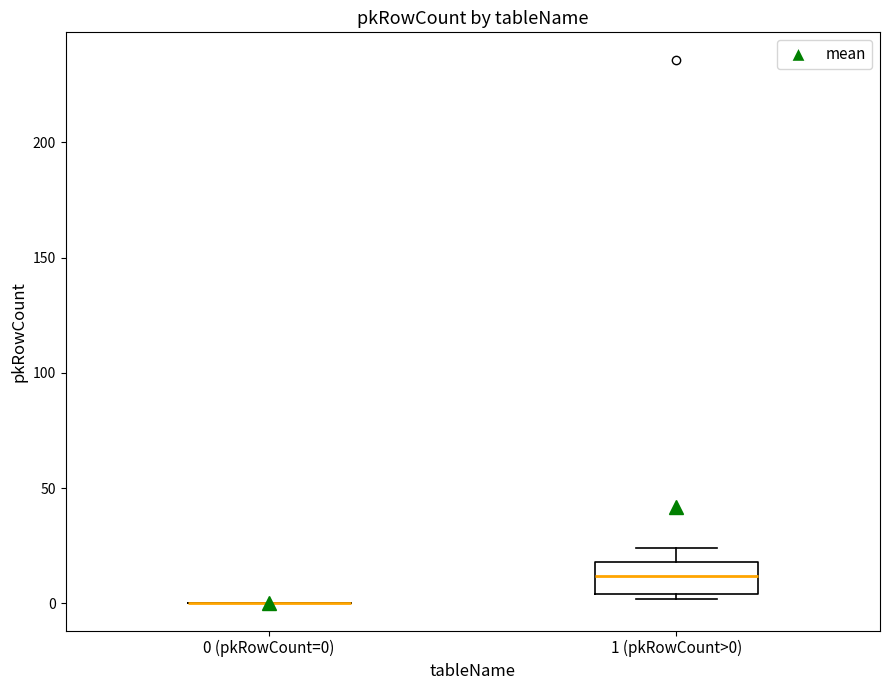

Comparing the boxes themselves (not the whiskers), which one is the tallest?

1 (pkRowCount>0)